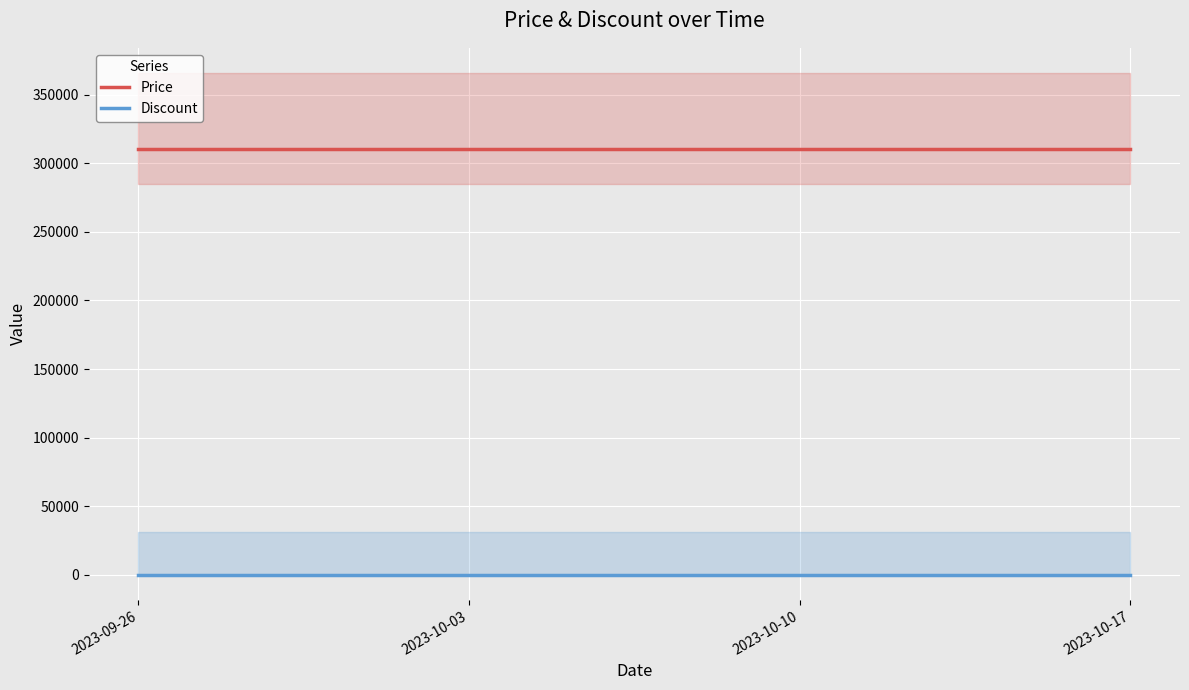

How many lines are shown in the chart?

2